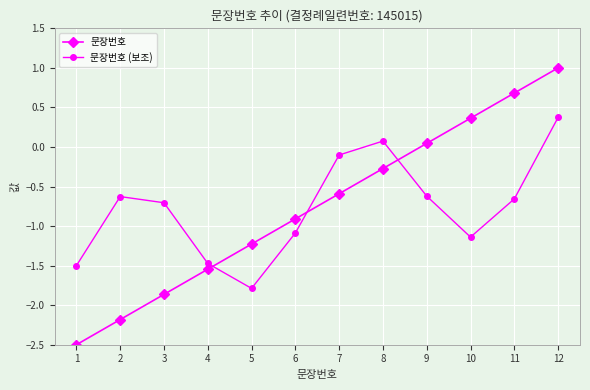

Which label corresponds to the largest value in the chart?

12